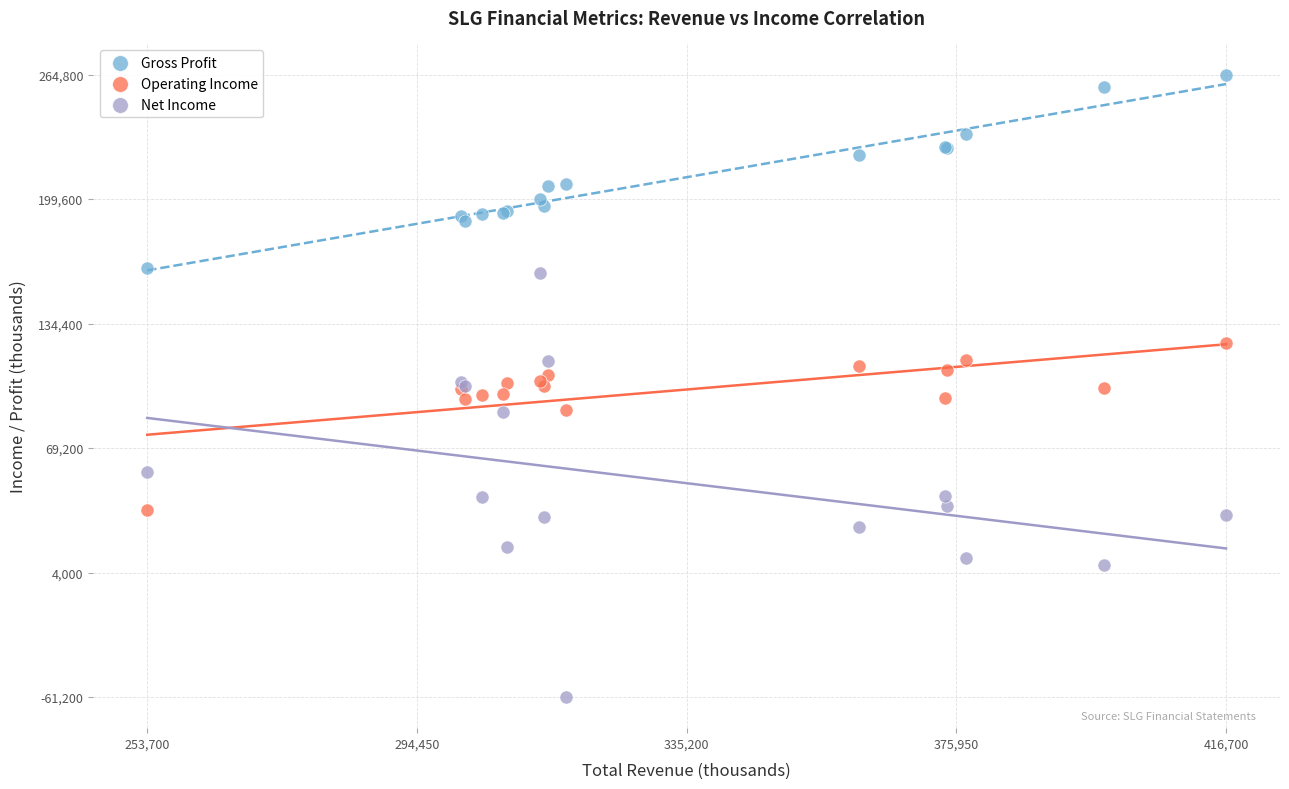

Which series contains the highest Y value?

Gross Profit